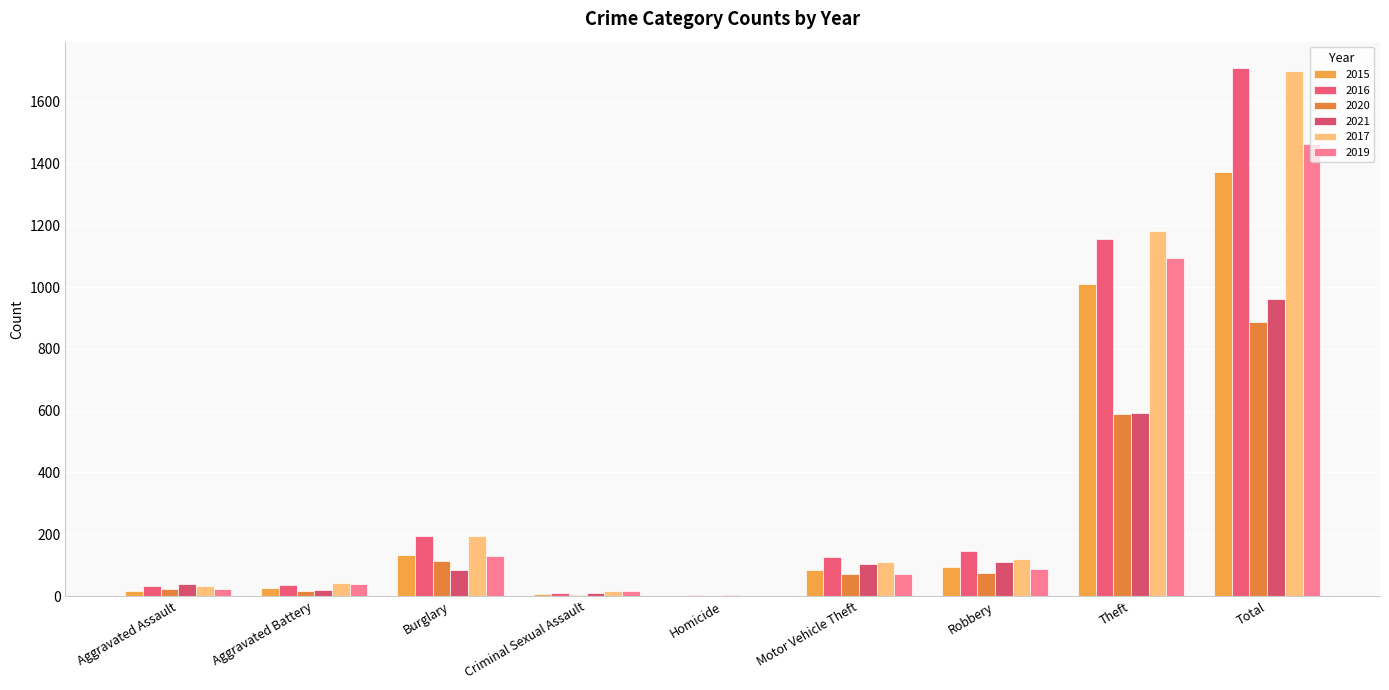

What is the difference between the highest and lowest values at Burglary?

111